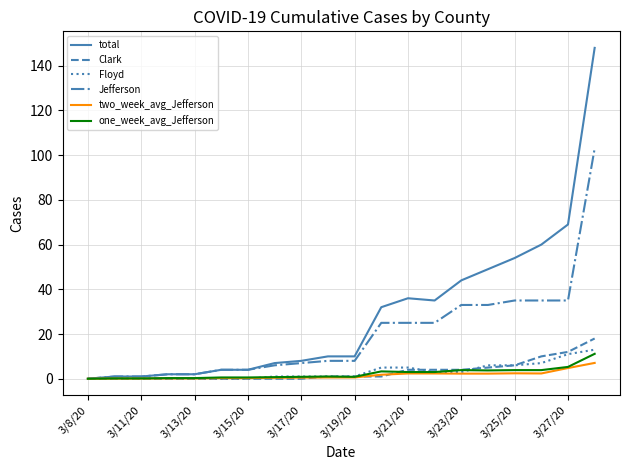

Which series has the largest total across all categories?

total